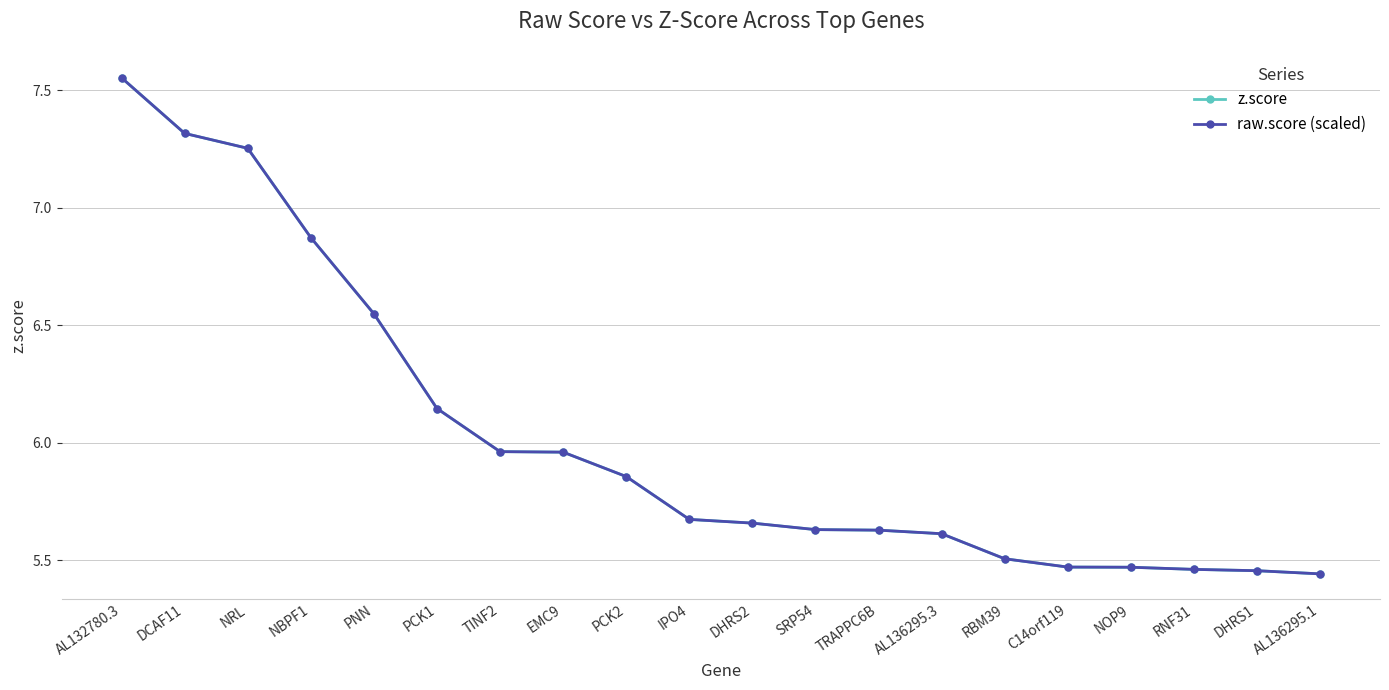

What is the average value of the raw.score (scaled) series?

6.0